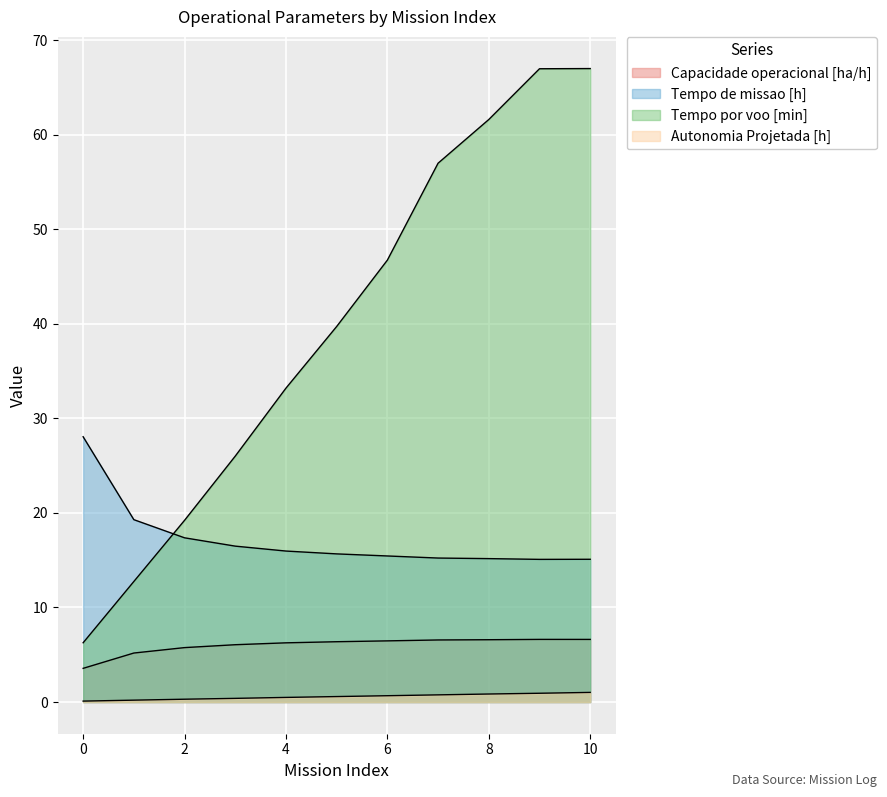

Which series has the largest total across all categories?

Tempo por voo [min]